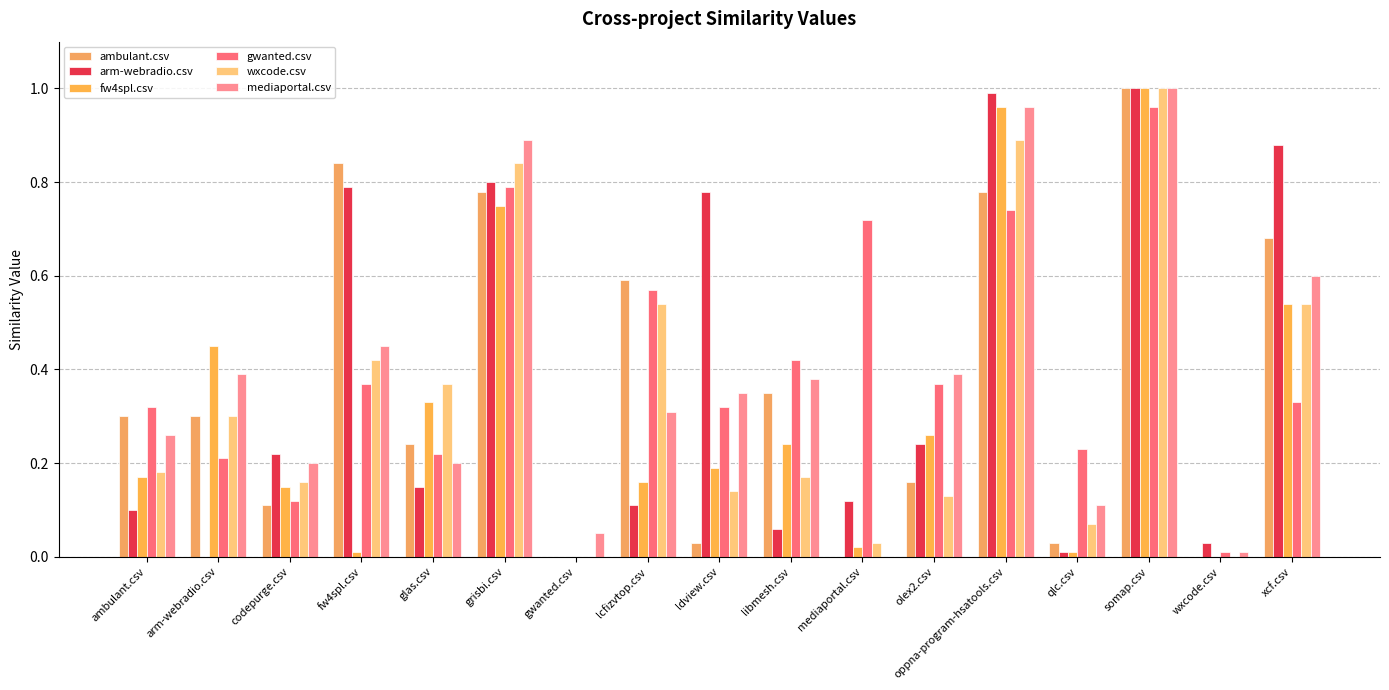

At which category does the chart reach its peak across all series?

somap.csv